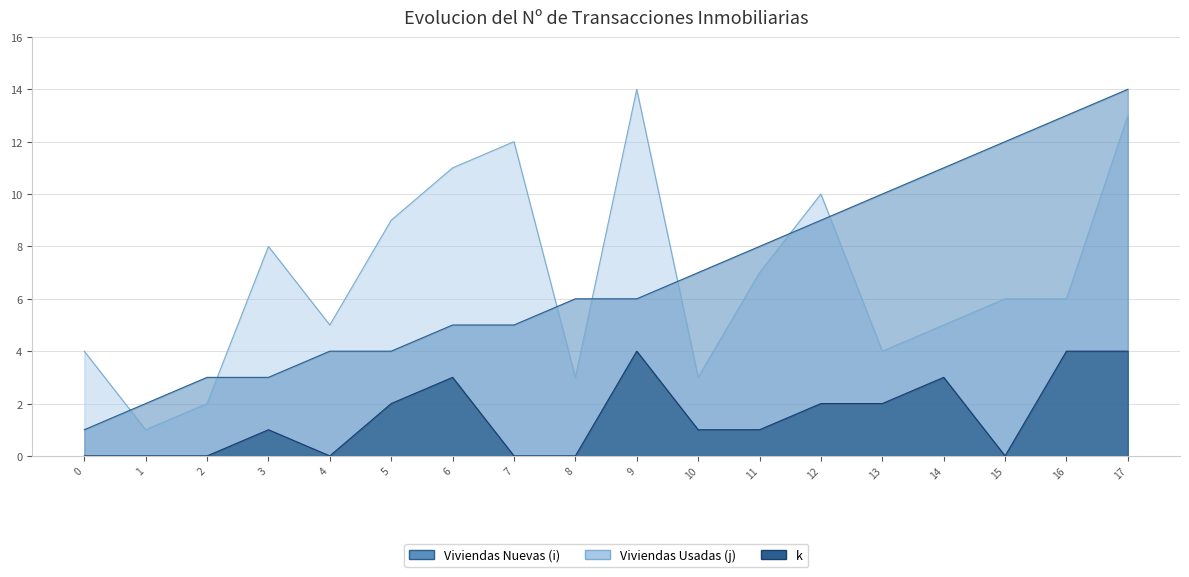

What is the average value of the k series?

2